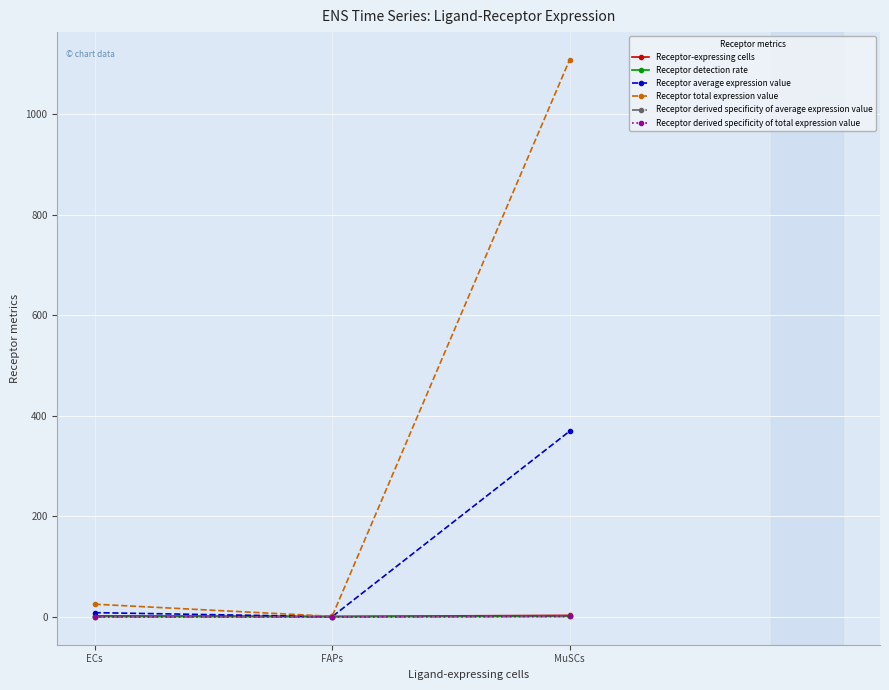

At which label does Receptor average expression value reach its minimum?

FAPs